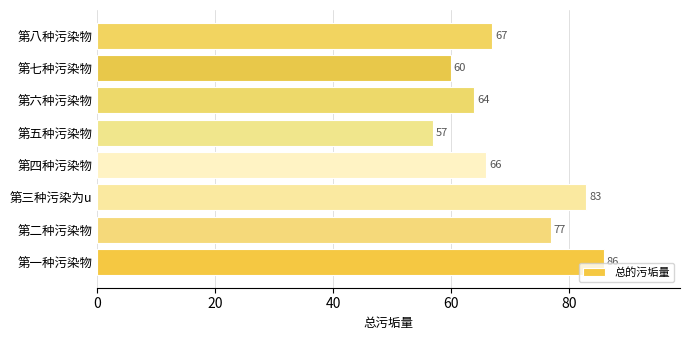

How many bars are there in total?

8